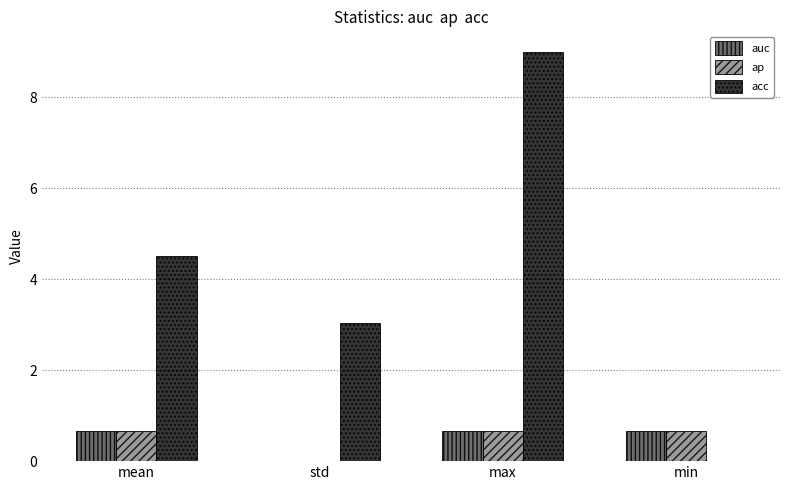

Does the chart contain stacked bars?

No